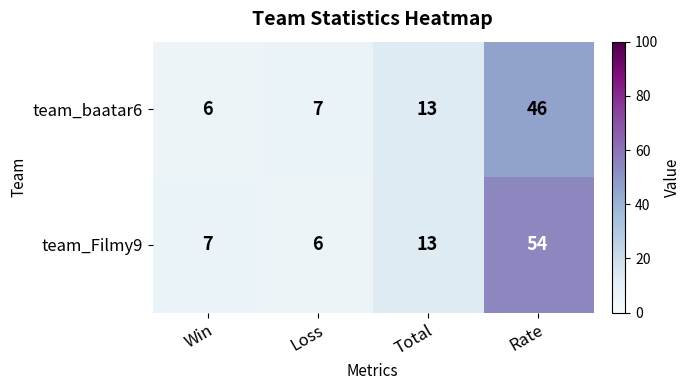

What is the average value of the team_Filmy9 series?

20